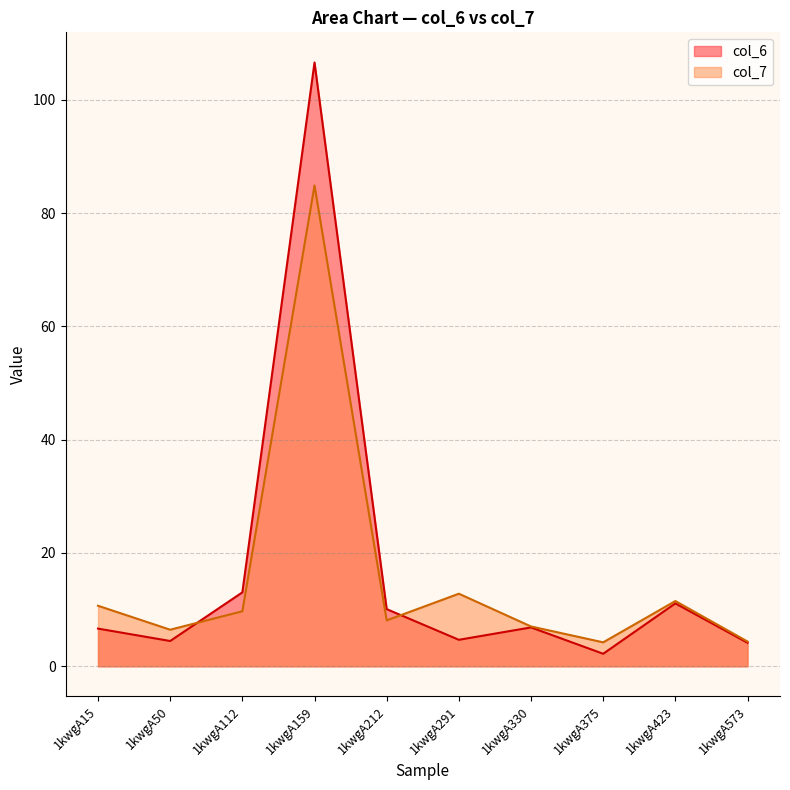

Is the value of col_7 at 1kwgA291 greater than the value of col_6 at 1kwgA159?

No